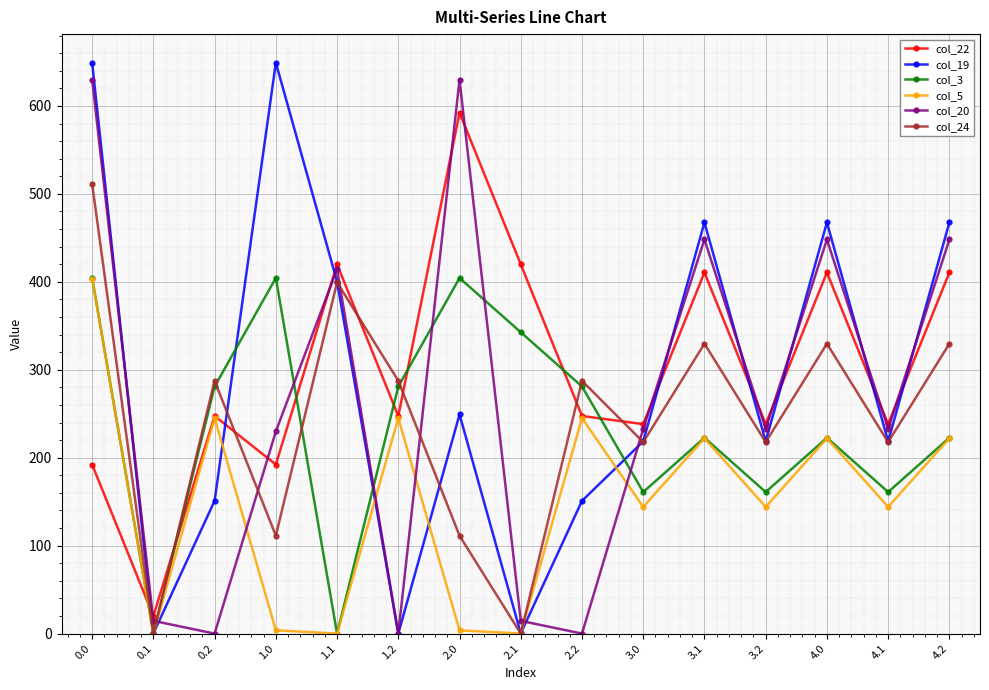

How many lines are shown in the chart?

6